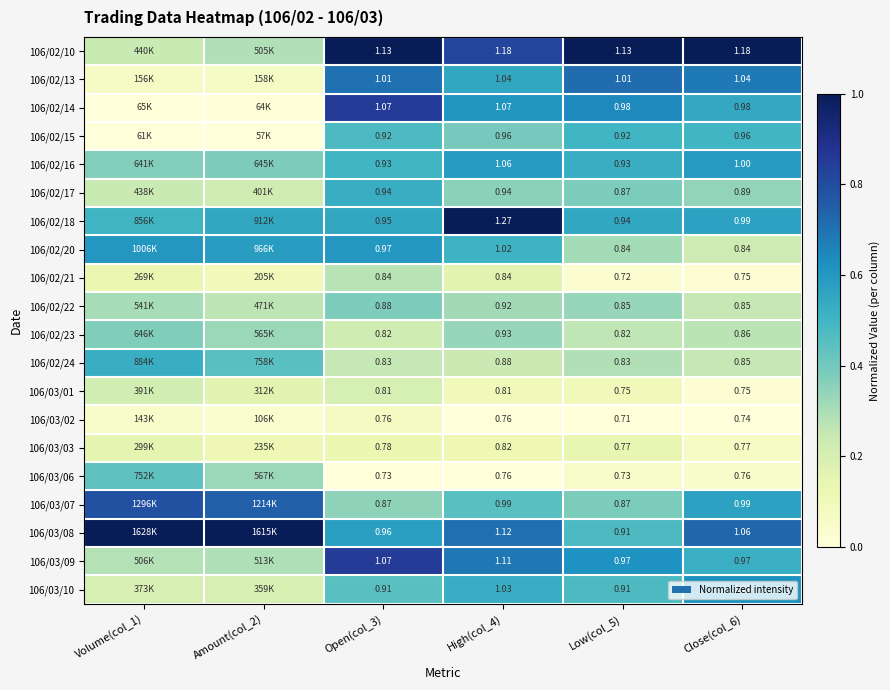

What is the total value across all series at High(col_4)?

19.5